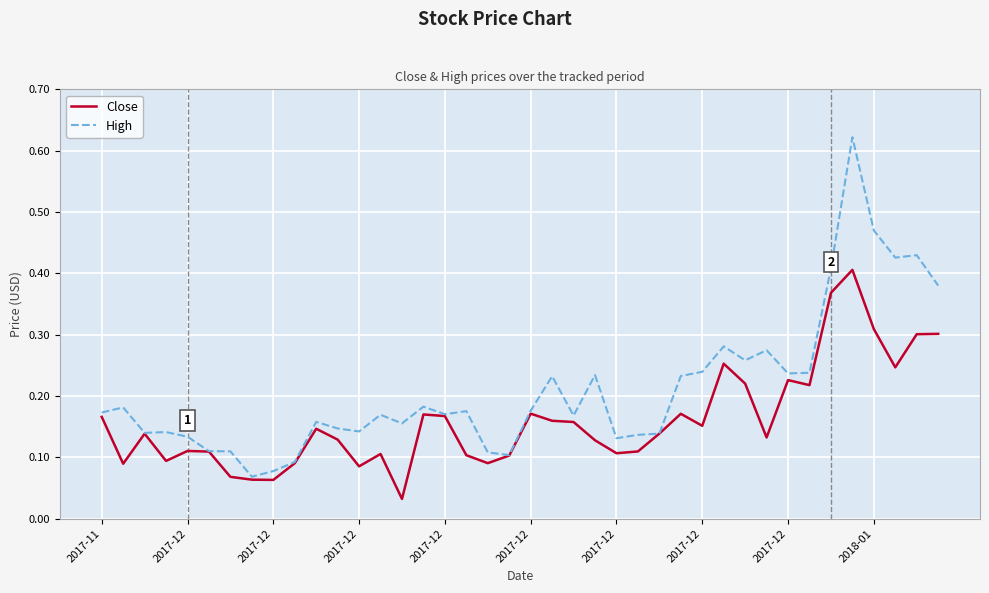

Which series has the largest range (max minus min)?

High